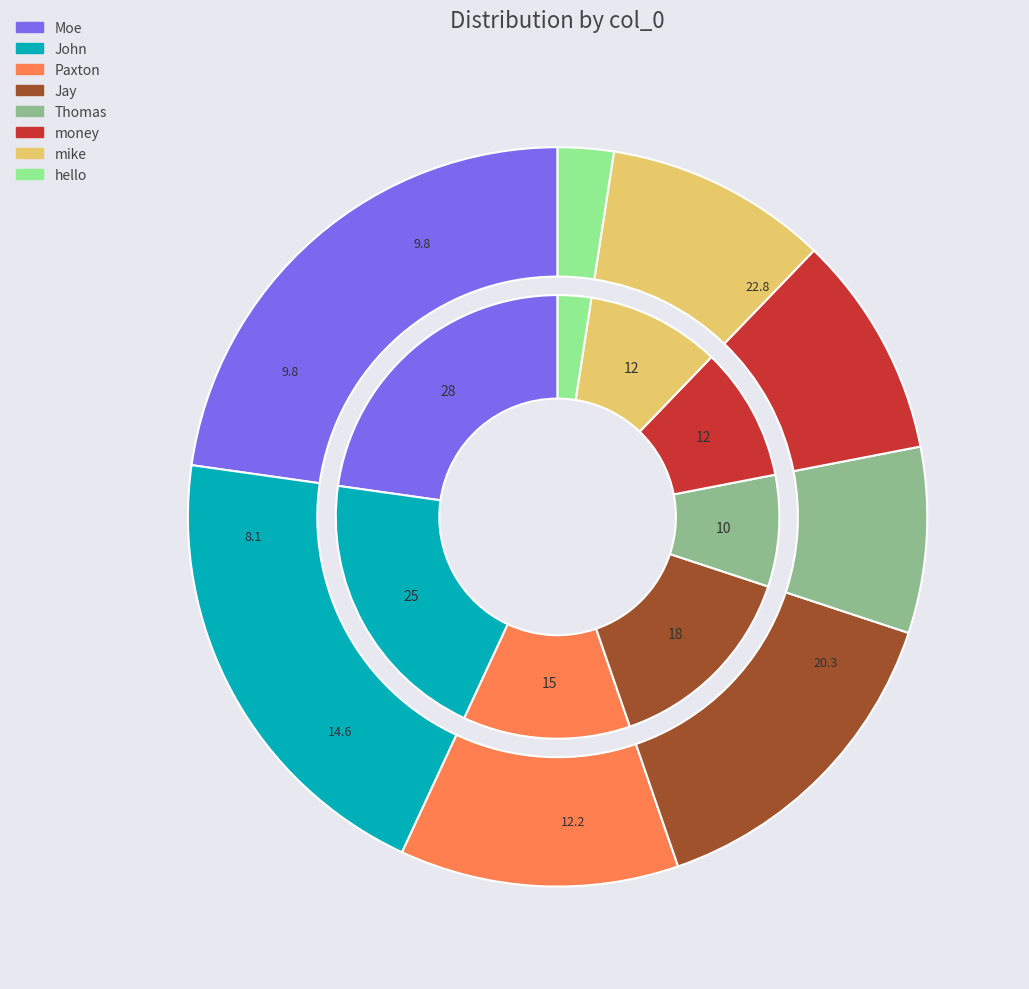

True or false: hello accounts for 2% of the total.

True